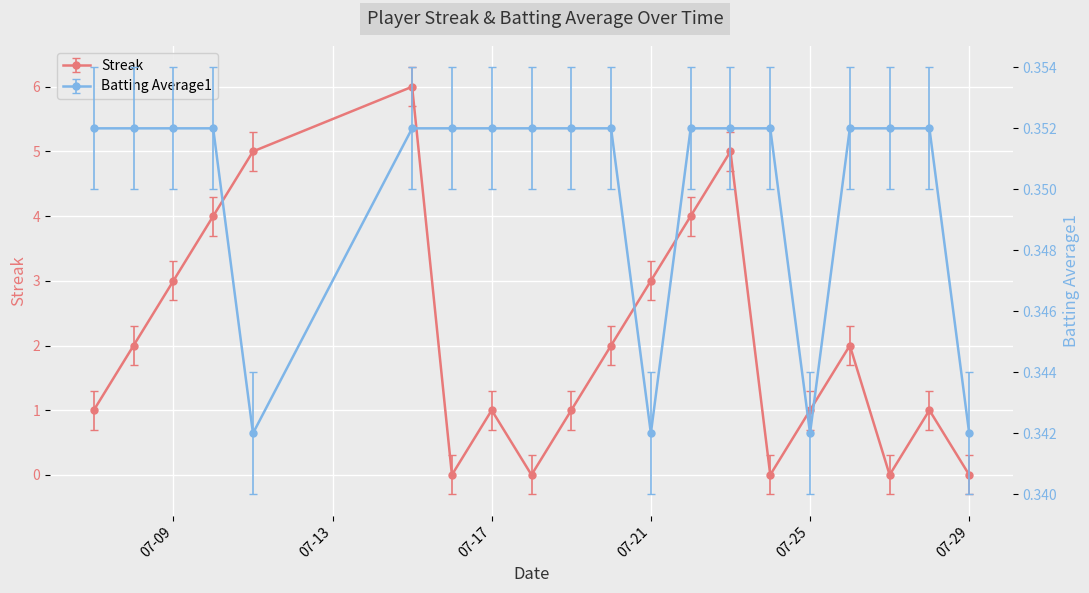

How many times do Batting Average1 and Streak cross each other?

9